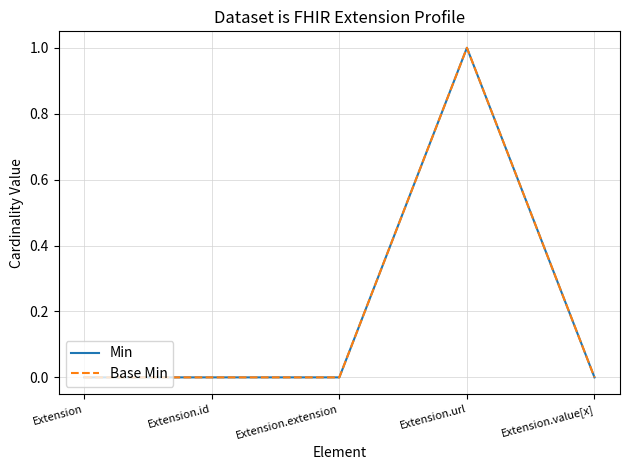

Does the chart have visible grid lines?

Yes